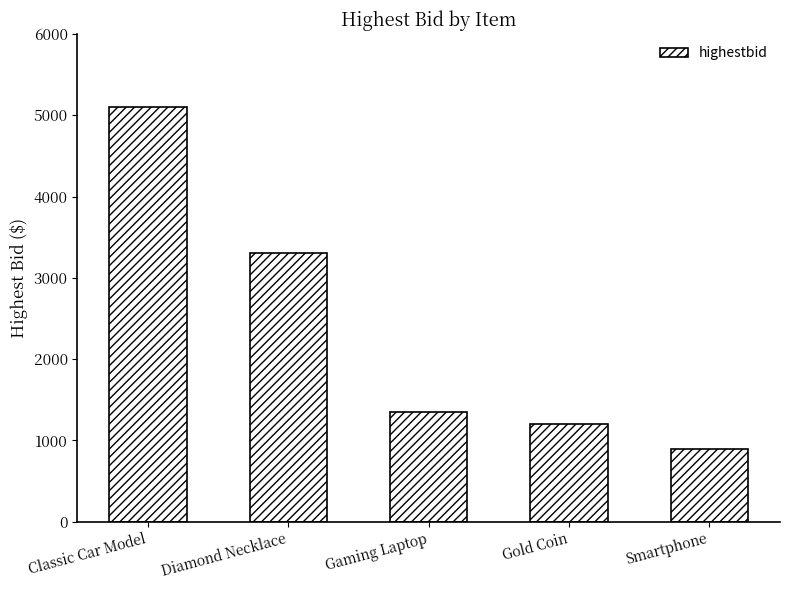

Where does the data first go above 1350?

Classic Car Model